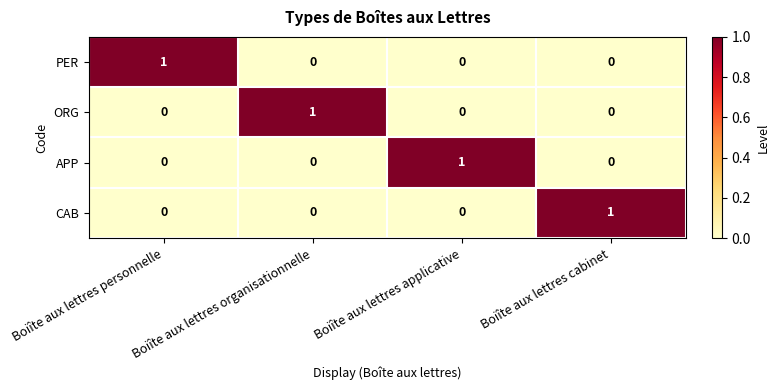

What is the spread (max minus min) of values at Boiîte aux lettres cabinet?

1